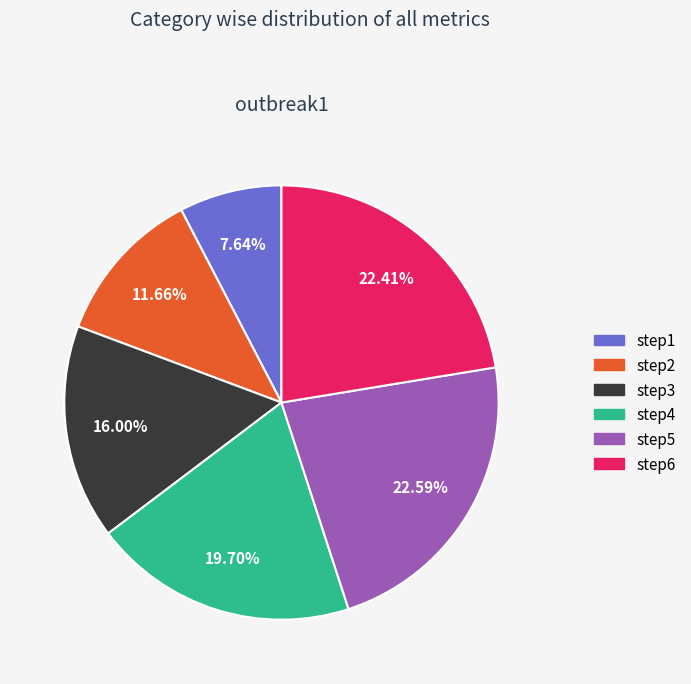

What is the smallest slice in the pie chart?

step1